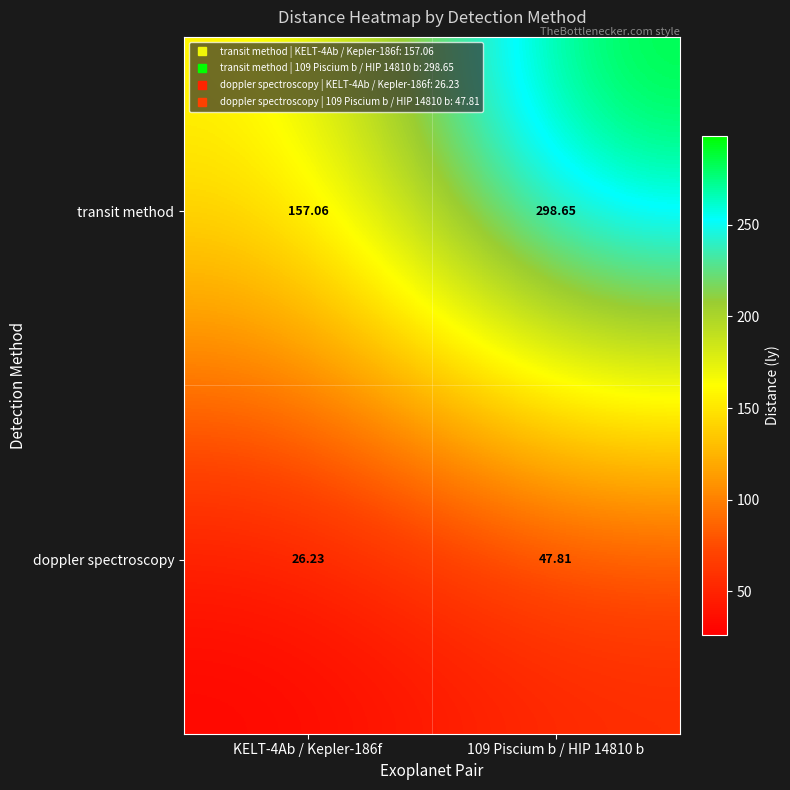

List the series in order of their overall mean, lowest first.

doppler spectroscopy, transit method